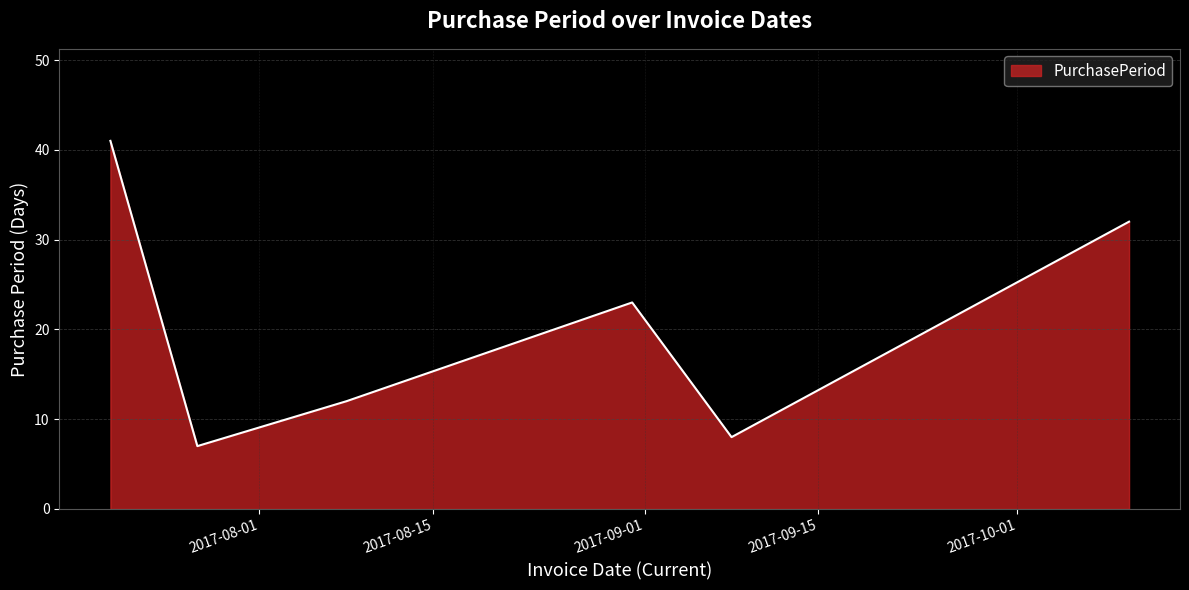

What is the sum of all values?

123